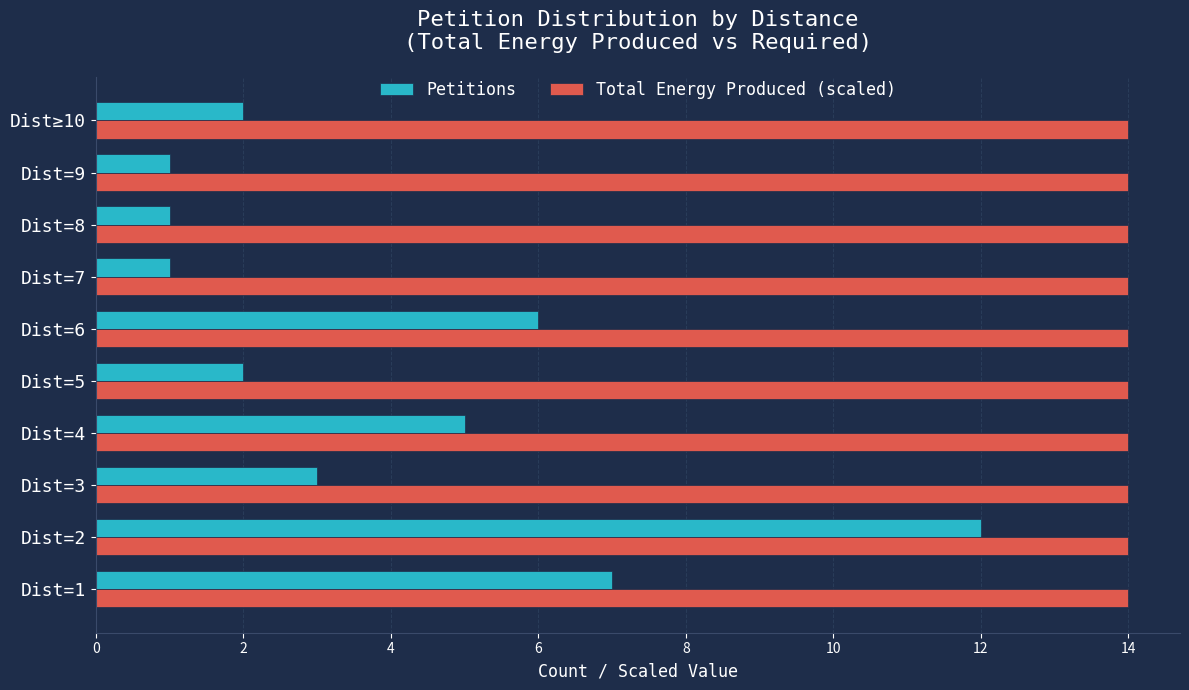

At which category is the sum across all series the highest?

Dist=2